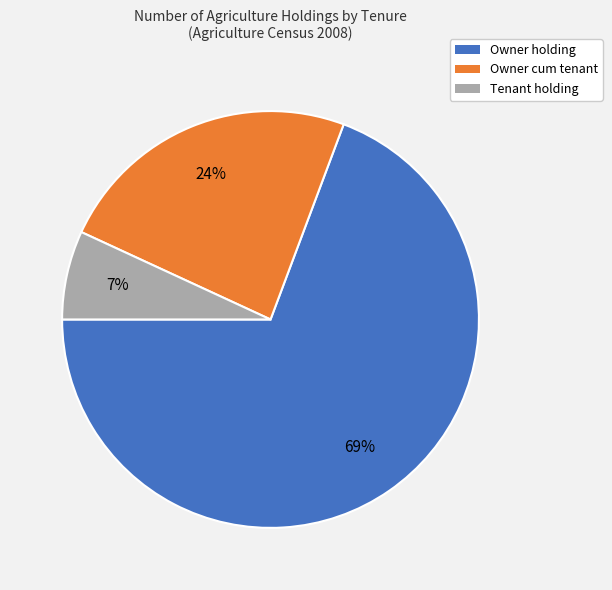

To the nearest percent, what is the average slice percentage?

33%